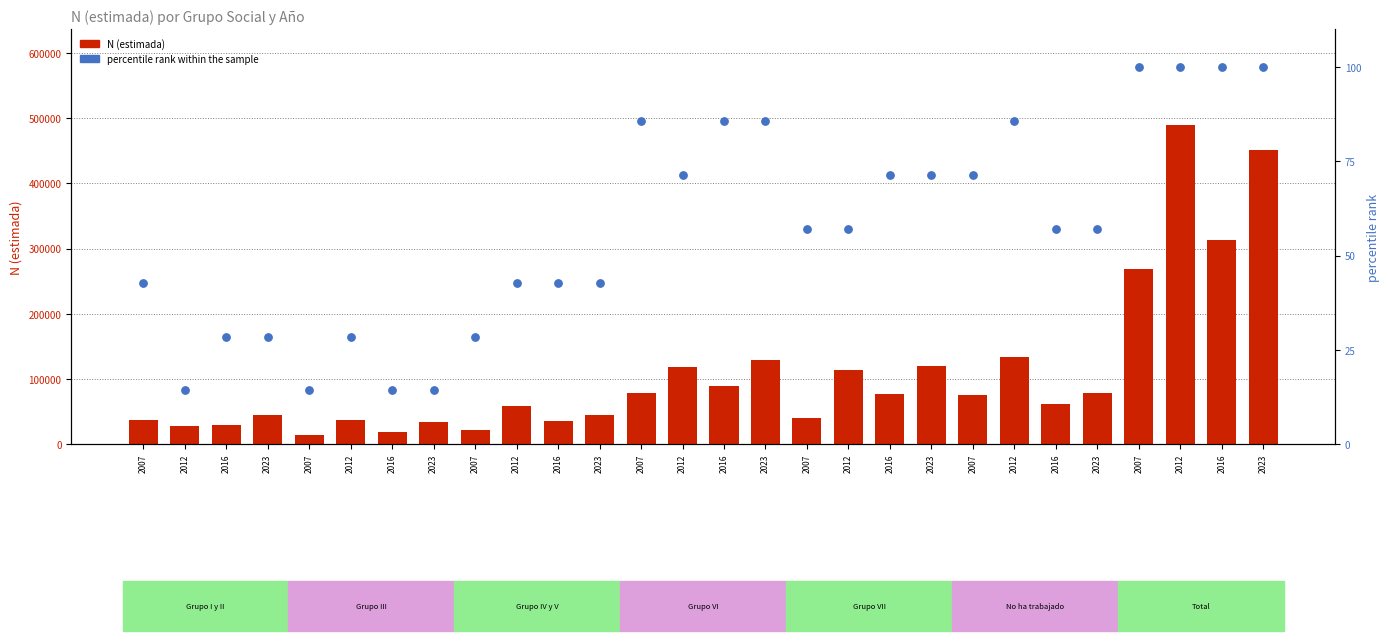

Is the value of percentile rank within the sample at 2016 greater than the value of N (estimada) at 2023?

No